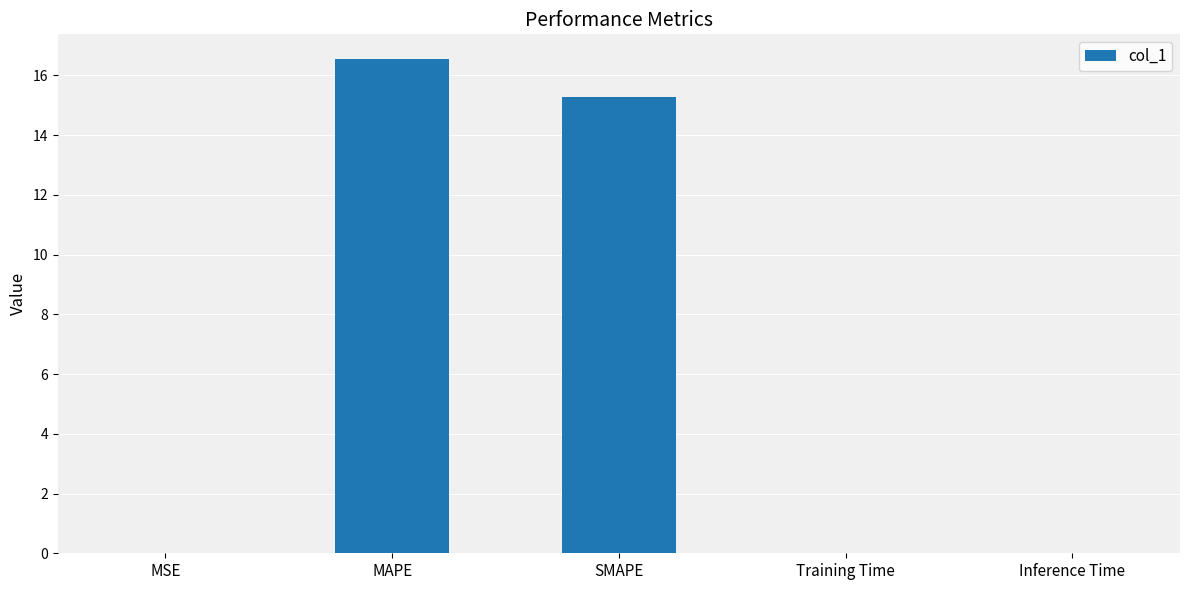

Are the bars horizontal?

No